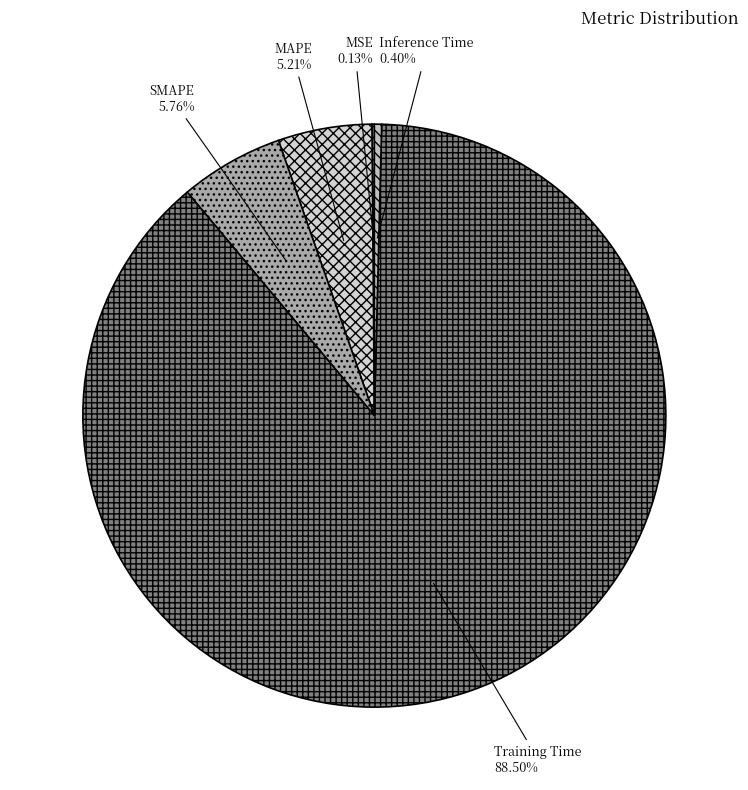

Which slice is the largest?

Training Time